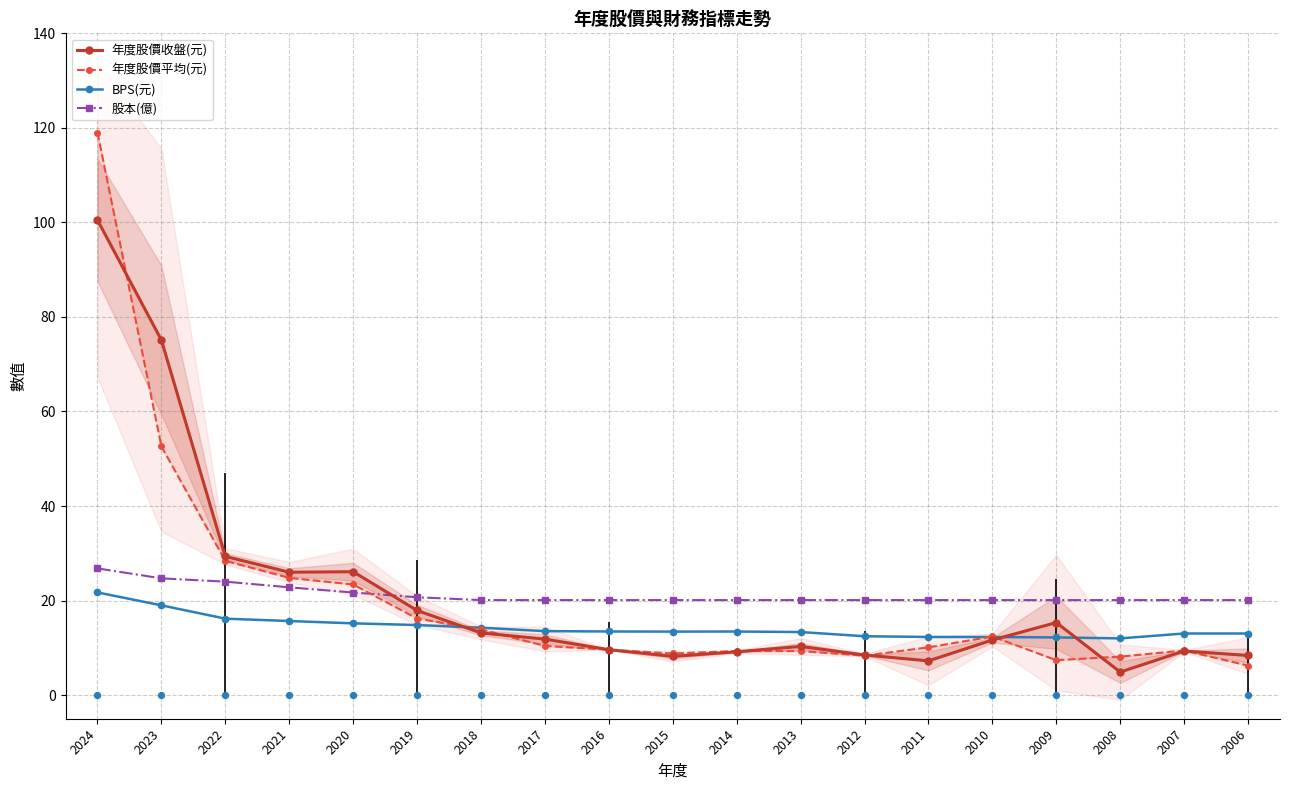

At which category is the sum across all series the highest?

2024